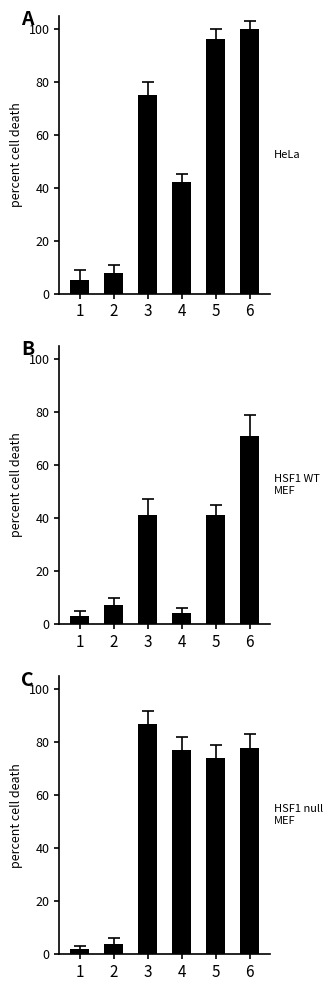

At which category is the sum across all series the highest?

6